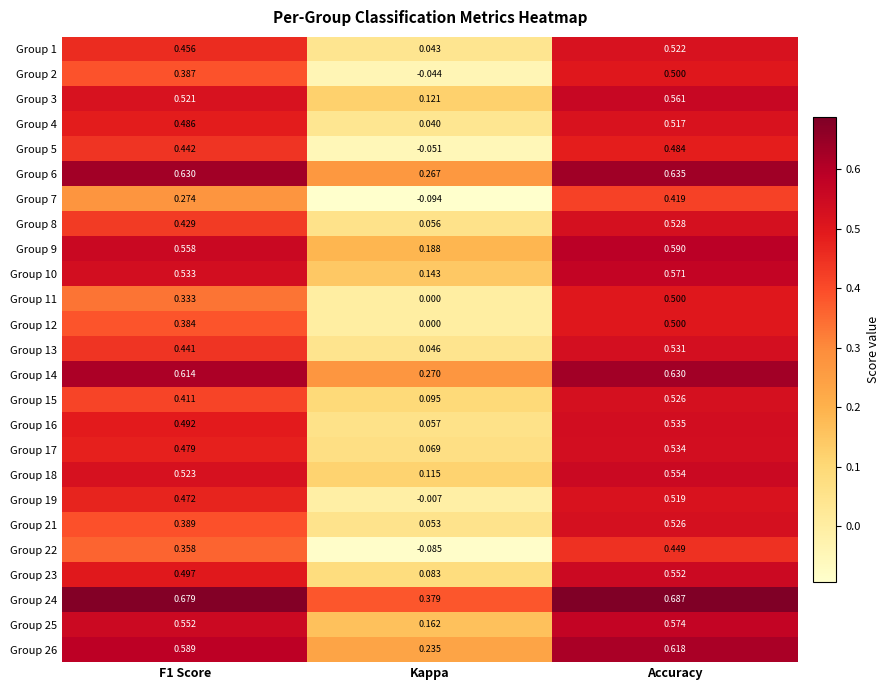

How many data points in Group 12 are above 0?

2